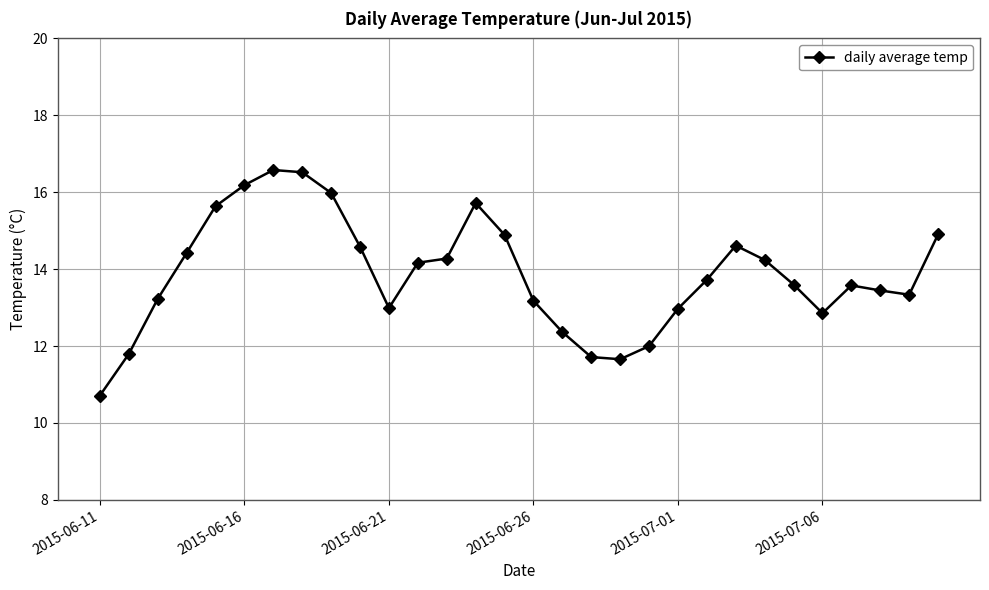

How many lines are shown in the chart?

1